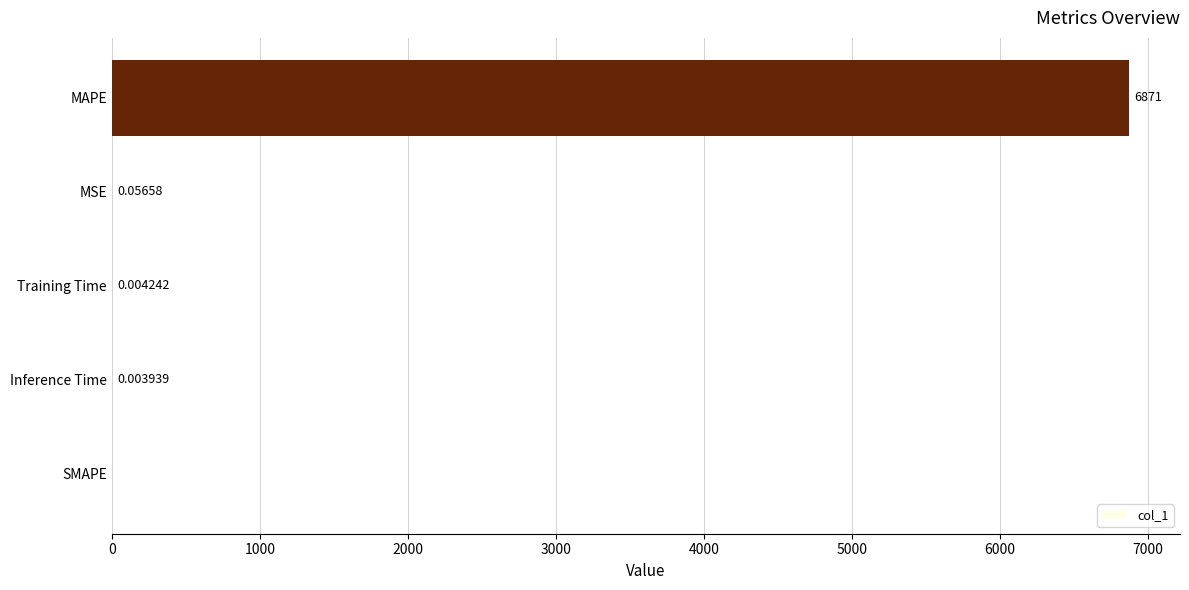

Count the number of data series in this chart.

1